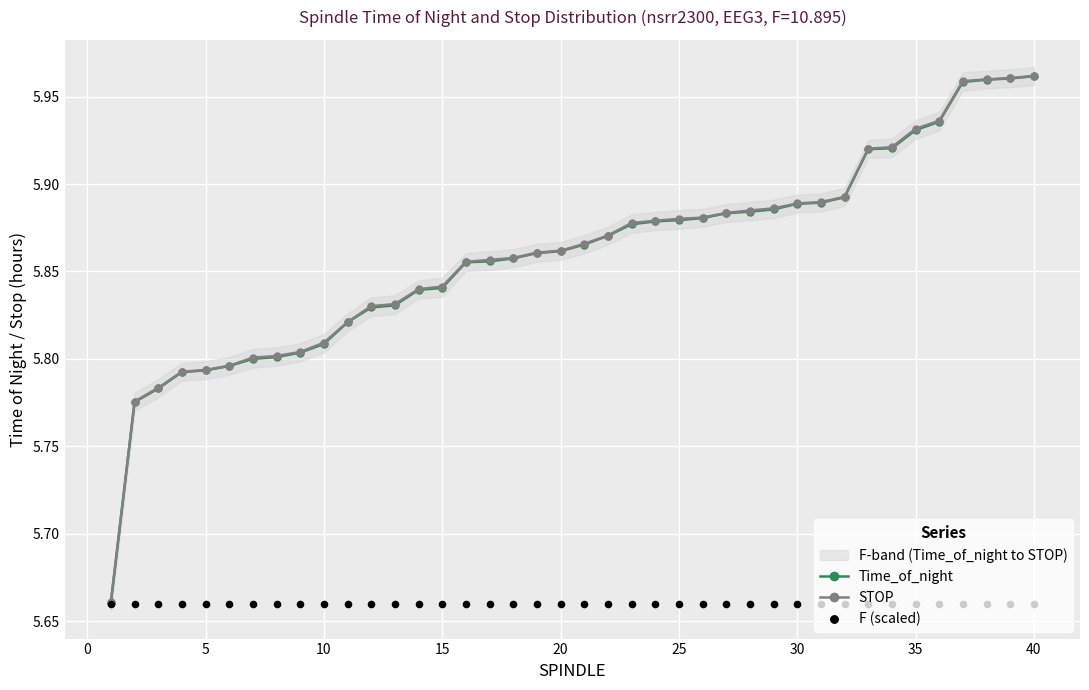

Which series has the largest total across all categories?

STOP